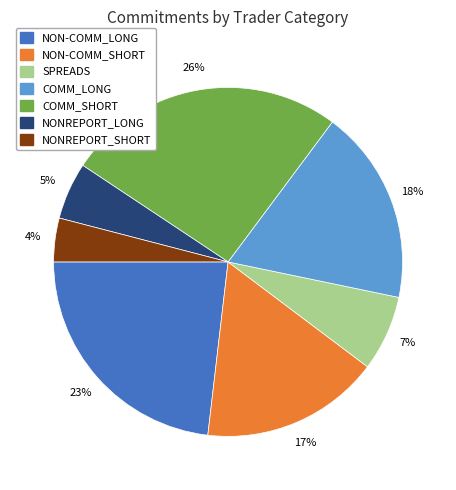

Is the sum of NON-COMM_SHORT and SPREADS greater than half?

No